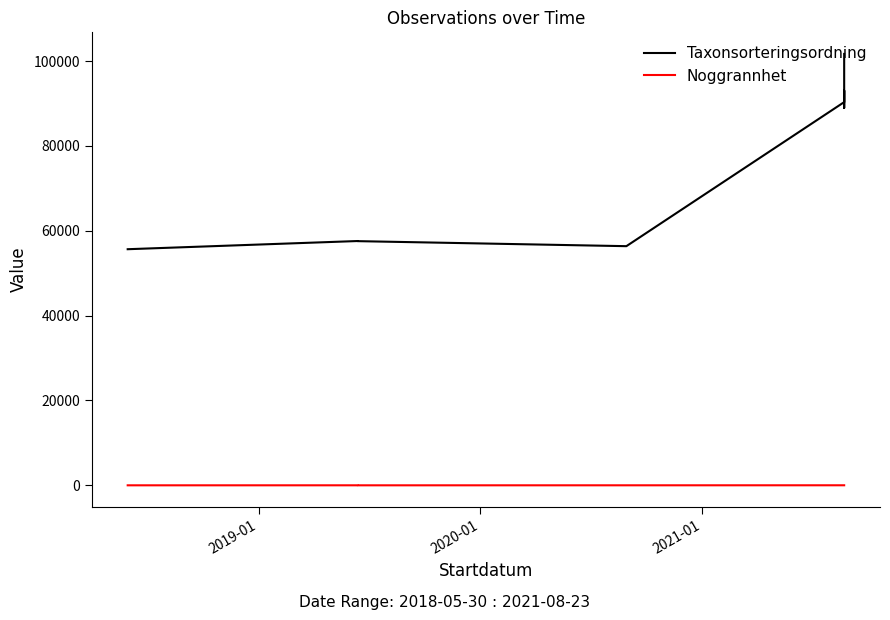

True or false: Noggrannhet has a value of 17 at 7.

False